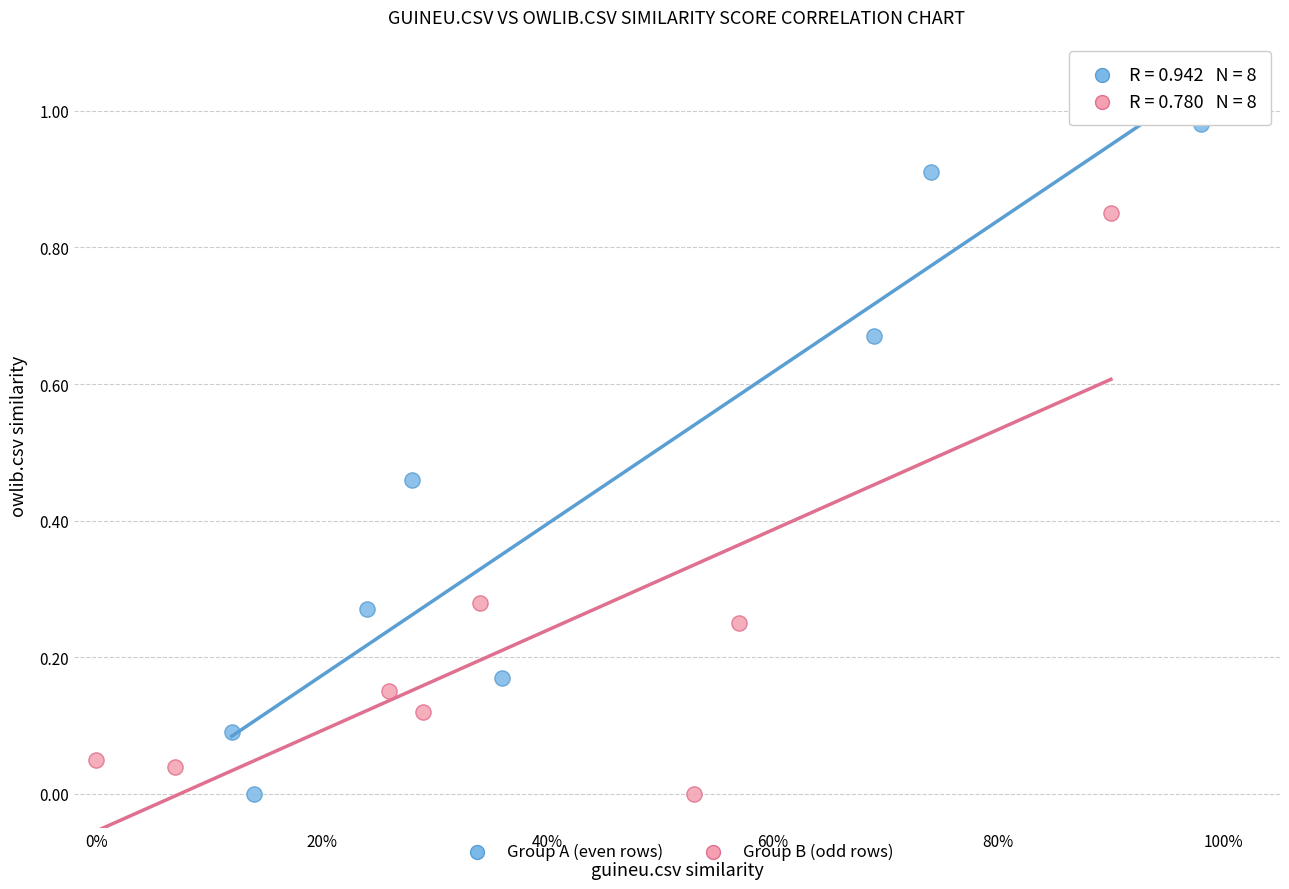

Which series has the largest Y range (max minus min)?

Group A (even rows)